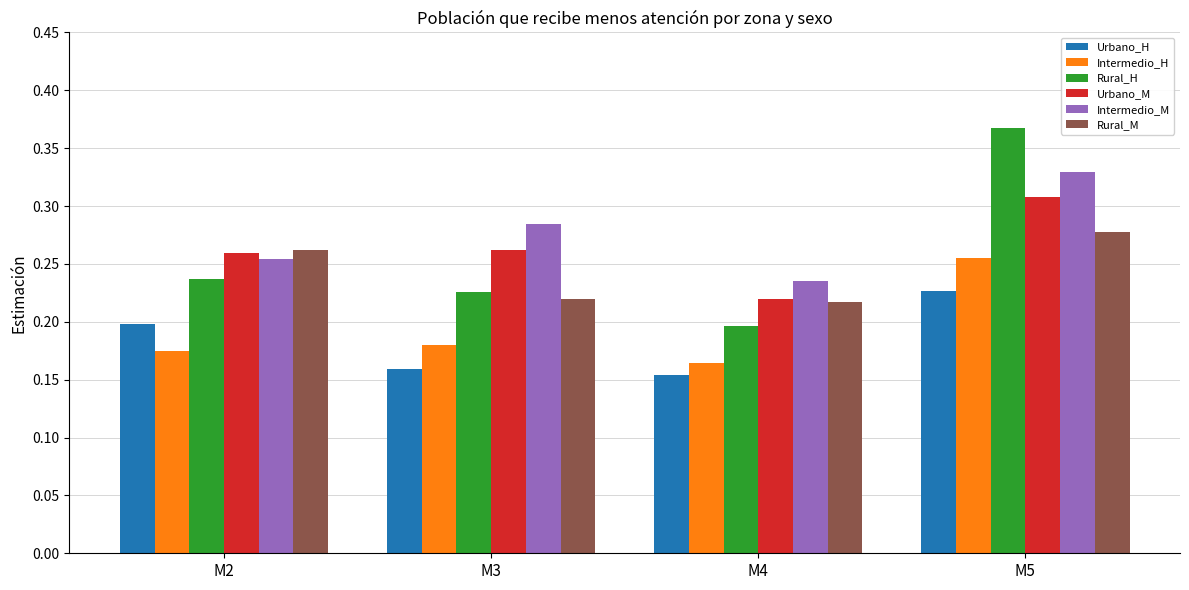

Rank the series at M3 from highest to lowest value.

Intermedio_M, Urbano_M, Rural_H, Rural_M, Intermedio_H, Urbano_H